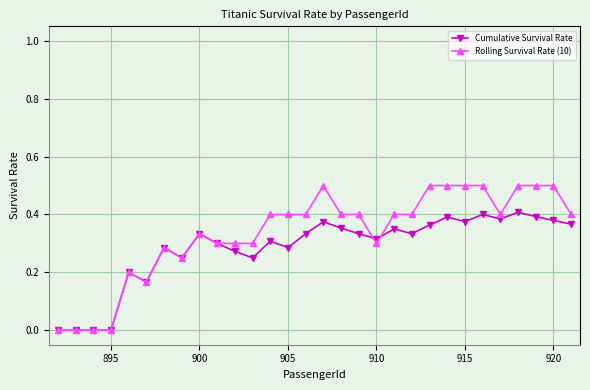

In Cumulative Survival Rate, how many points are higher than both neighbors (excluding endpoints)?

9